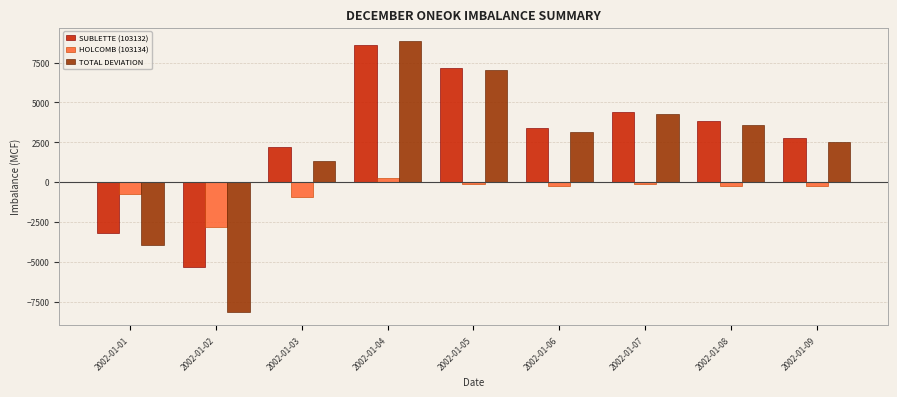

What is the average value of the HOLCOMB (103134) series?

-579